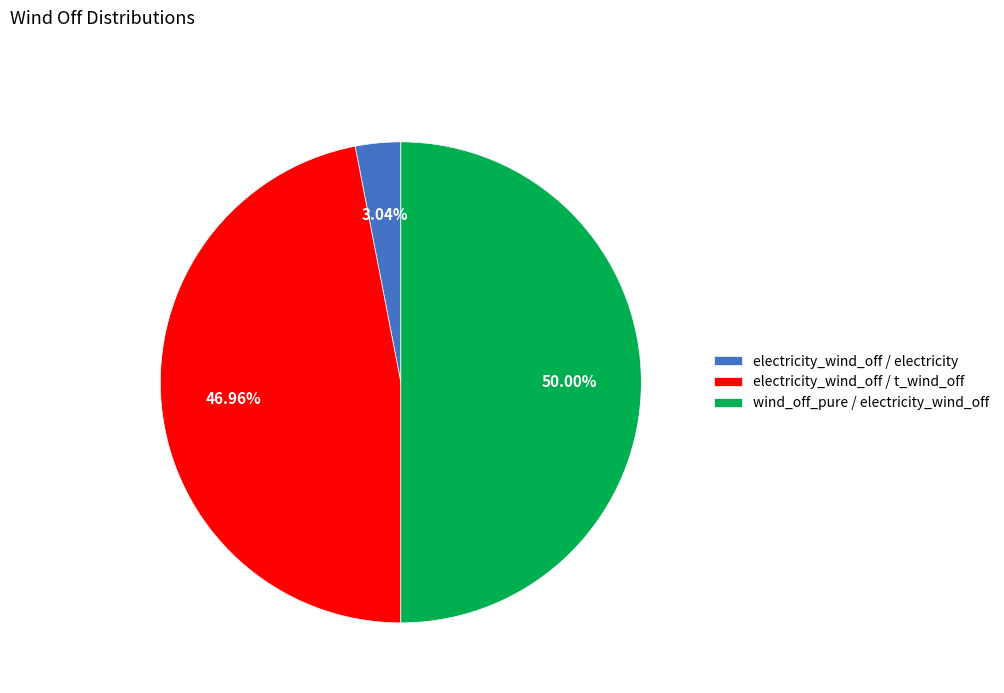

True or false: electricity_wind_off / electricity accounts for 3% of the total.

True